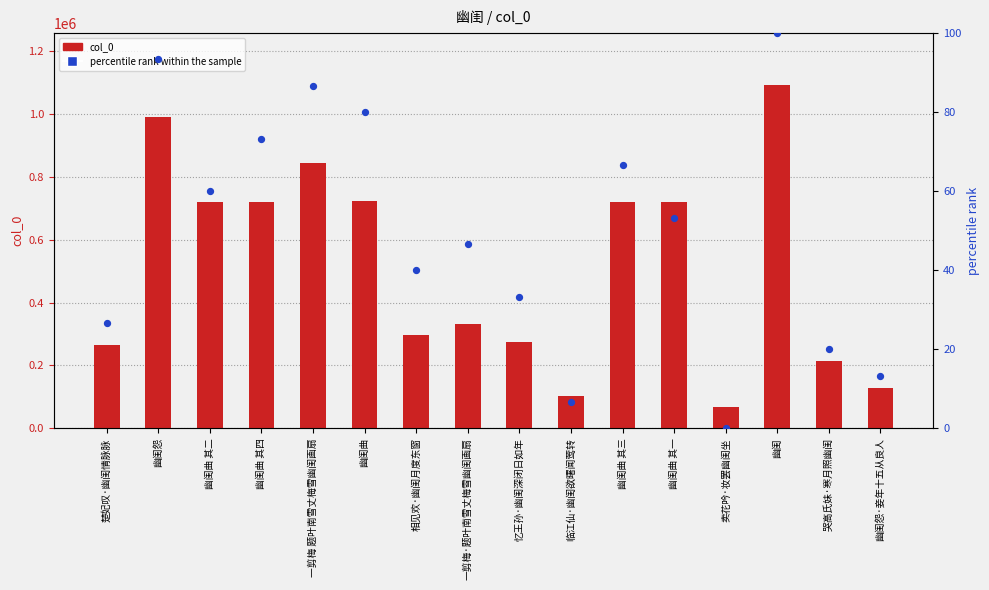

What are all the series names shown in the legend?

col_0, percentile rank within the sample